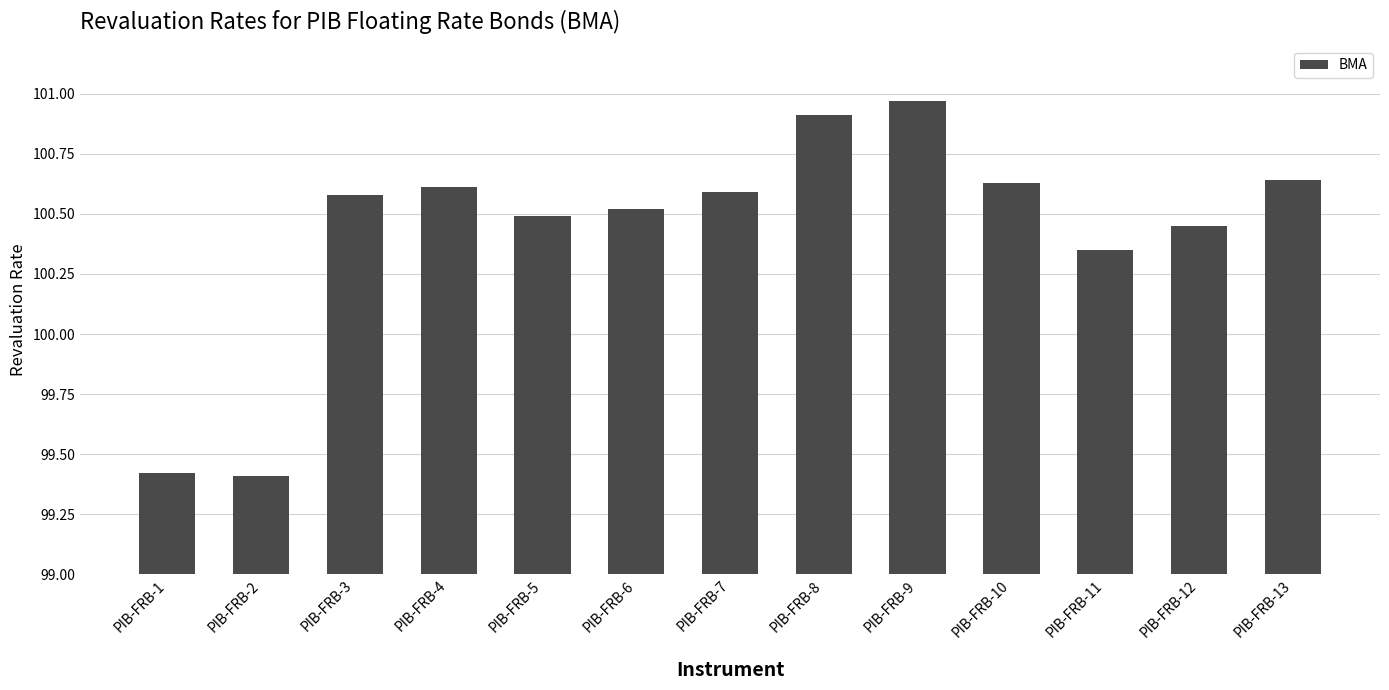

The value at PIB-FRB-10 is 100.6. True or false?

True